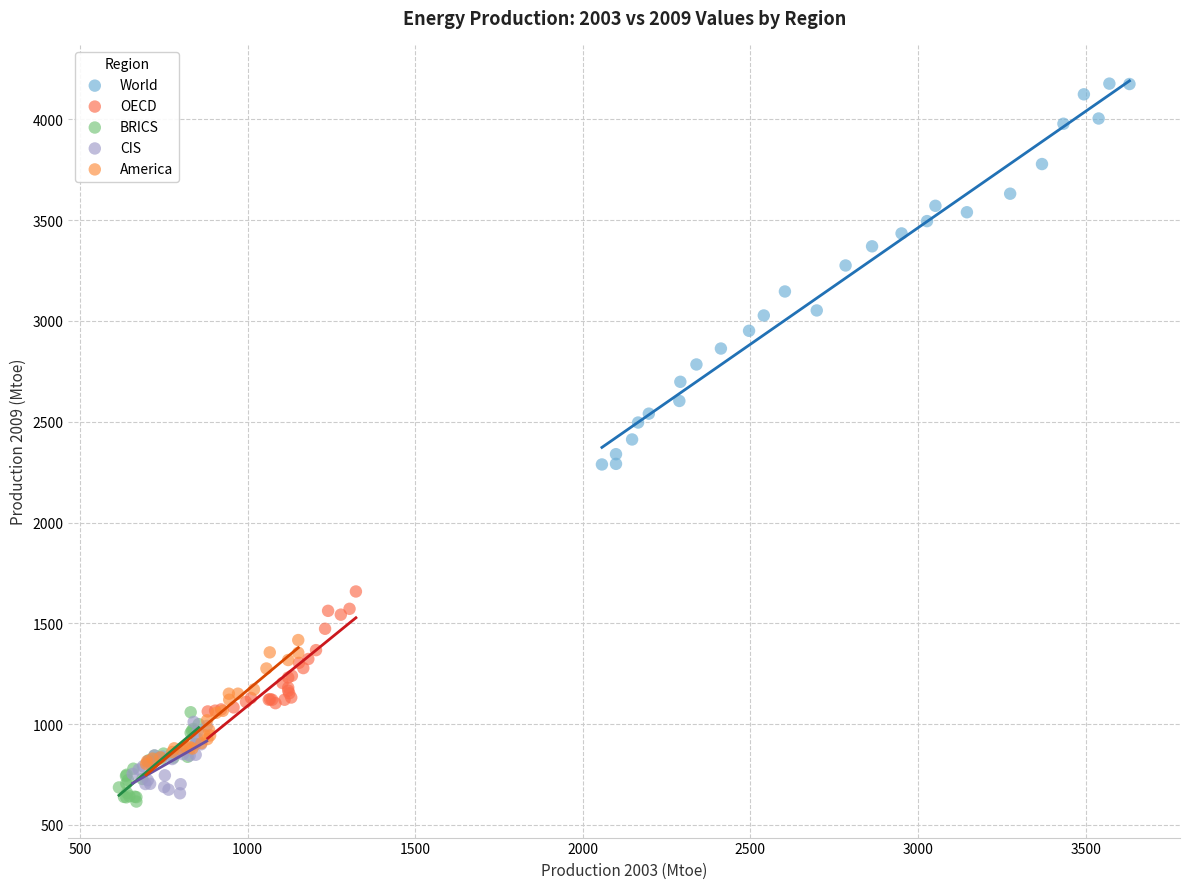

Which series reaches the maximum Y coordinate?

World